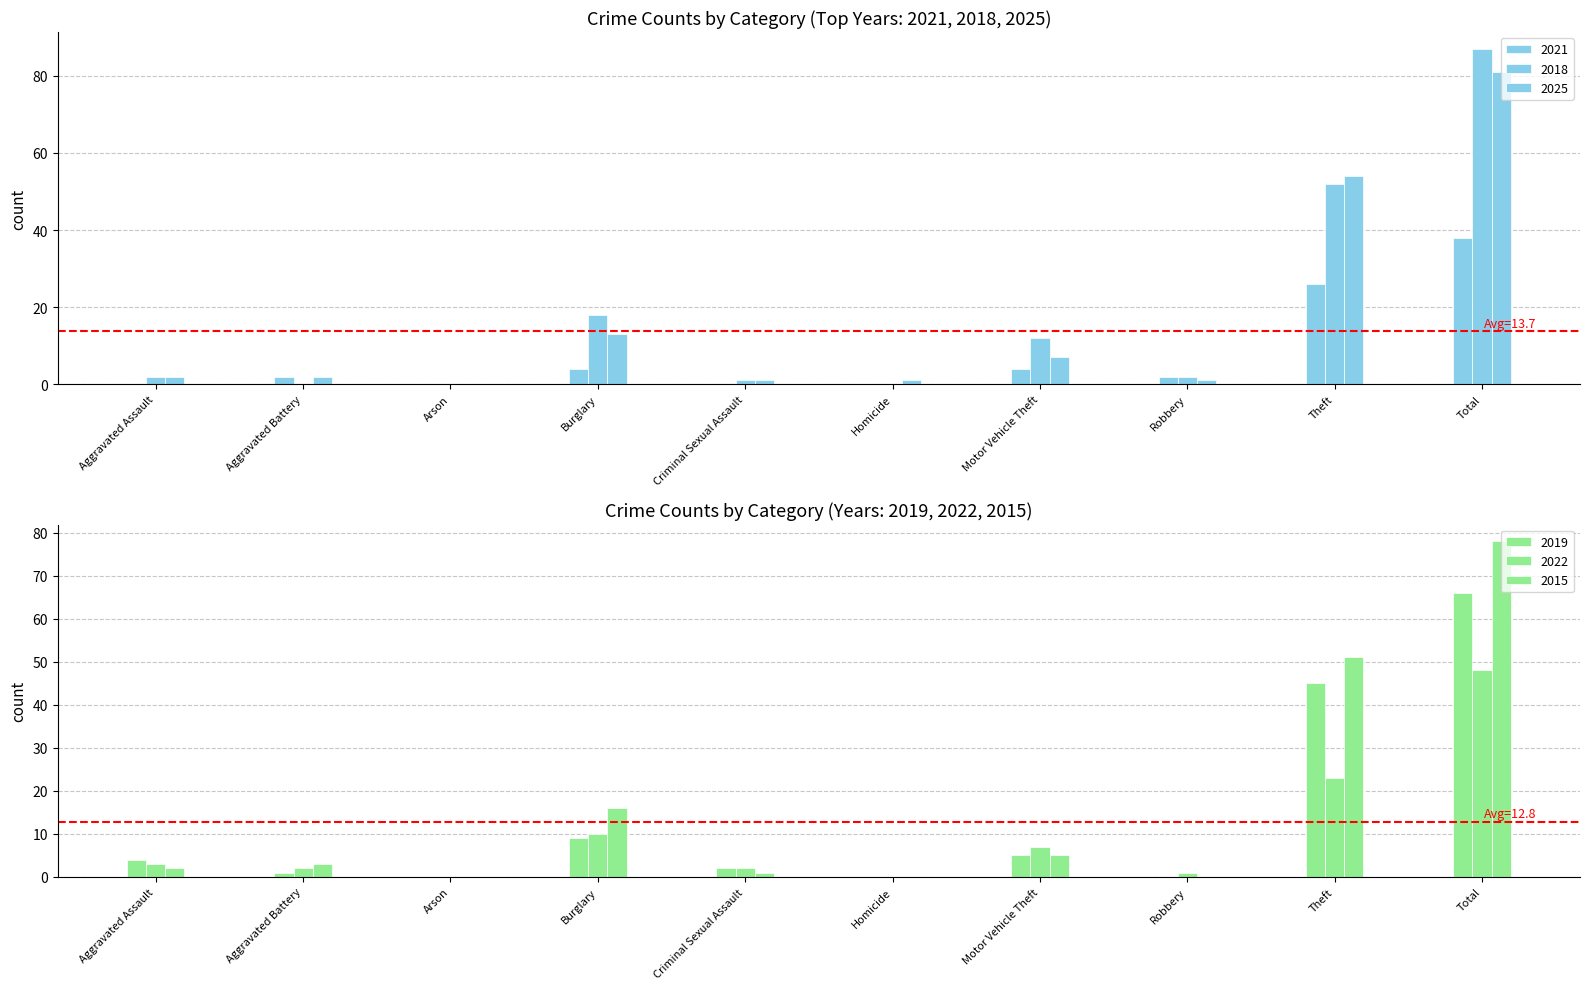

What are all the series names shown in the legend?

2021, 2018, 2025, 2019, 2022, 2015